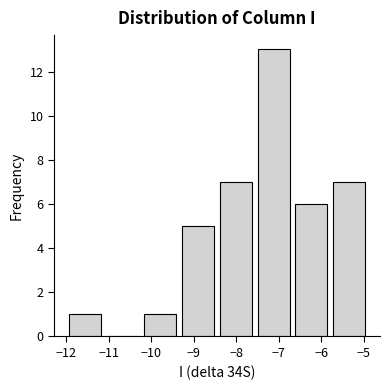

How tall is the bar that spans -9.3 to -8.4 on the x-axis? Neither the bar edges nor the heights are printed on the chart, so give them approximately, as read against the axes.

5